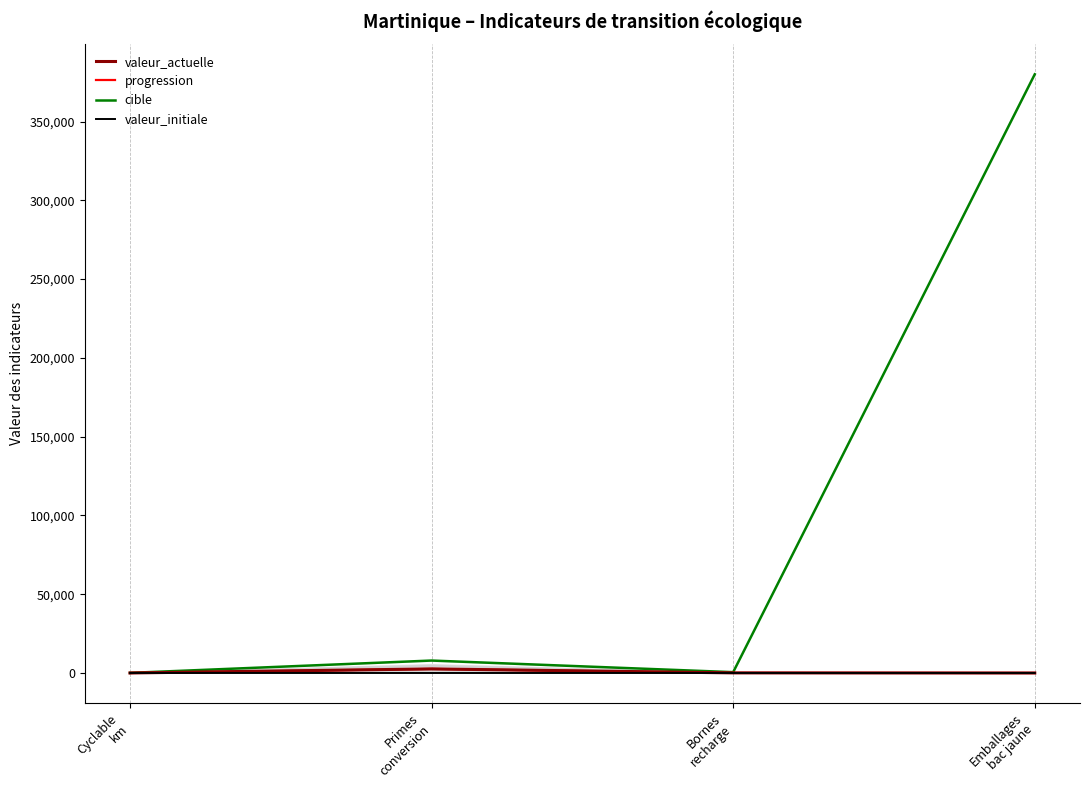

What is the label of the 2nd point from the left?

Primes
conversion